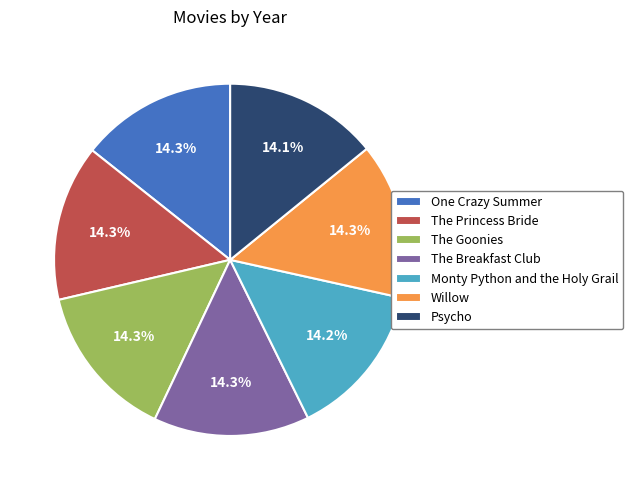

Combined, do The Breakfast Club and The Goonies account for over 50%?

No